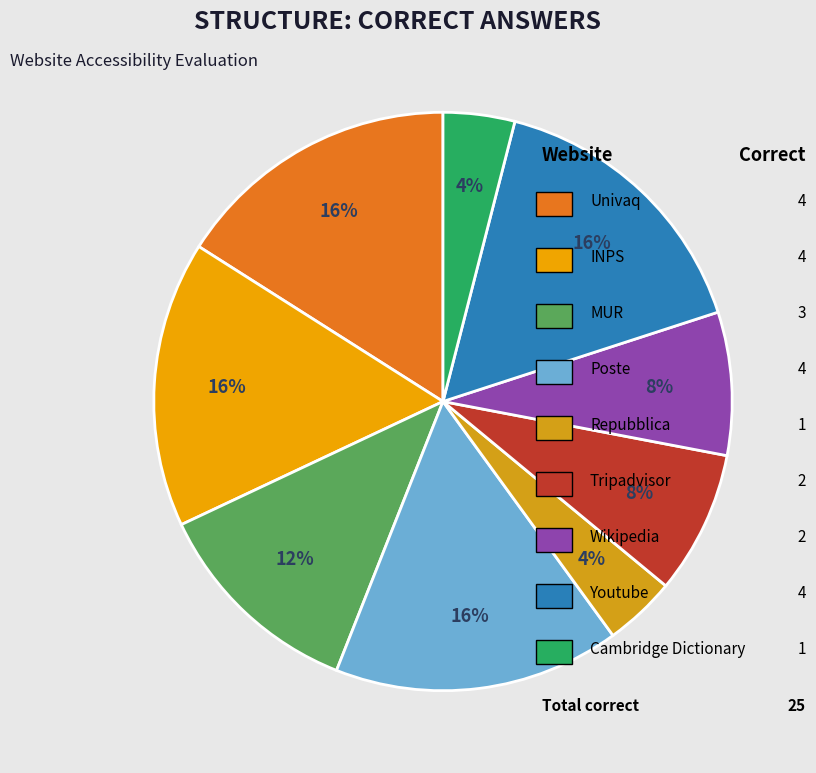

How many segments does this pie chart have?

9